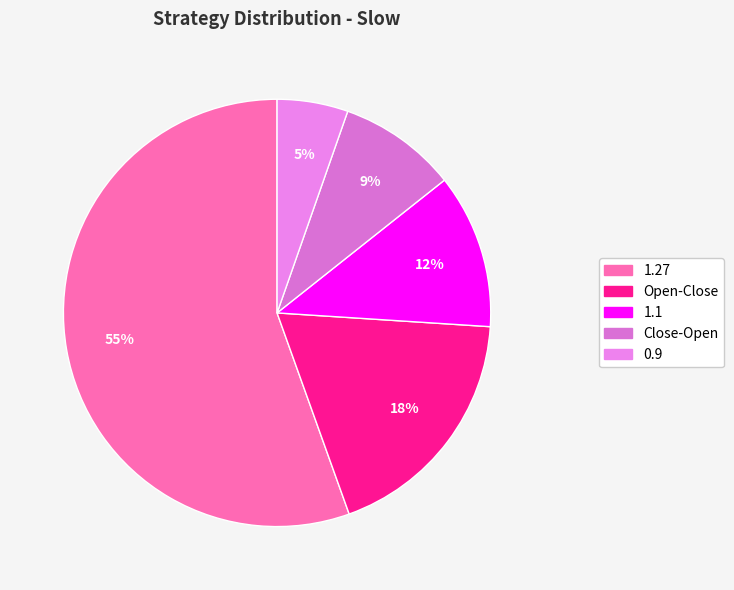

Is the sum of 0.9 and 1.27 greater than half?

Yes